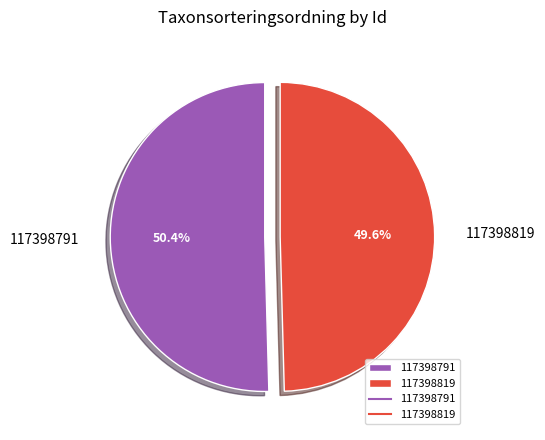

Which slice is the smallest?

117398819